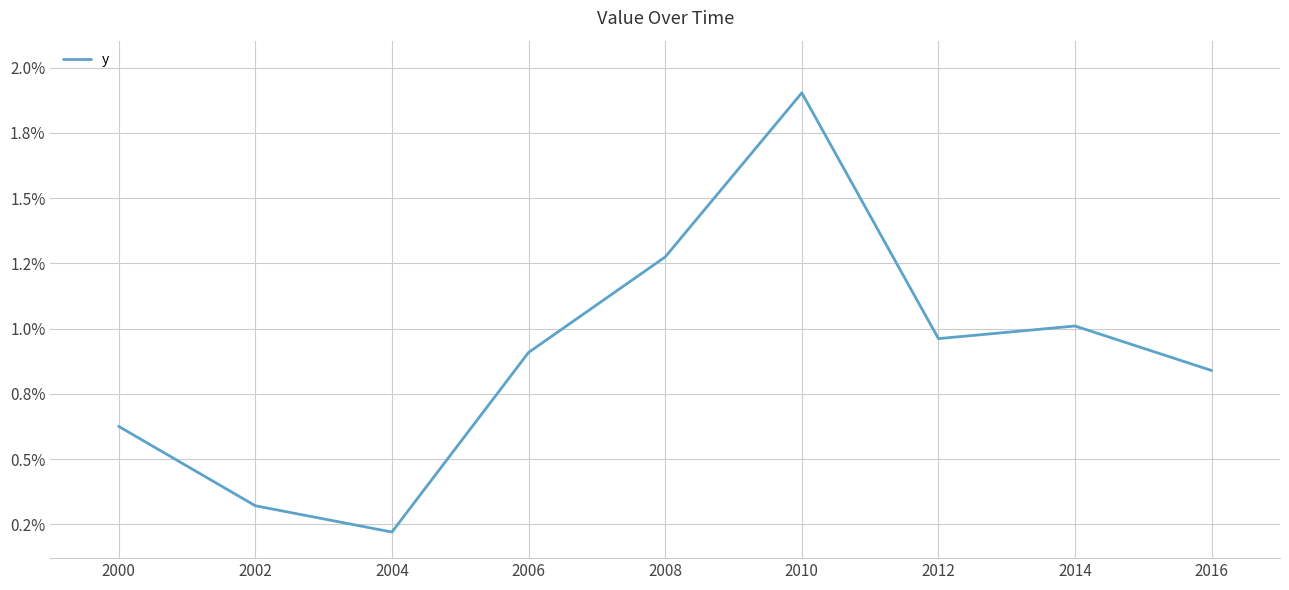

Does the chart have visible grid lines?

Yes